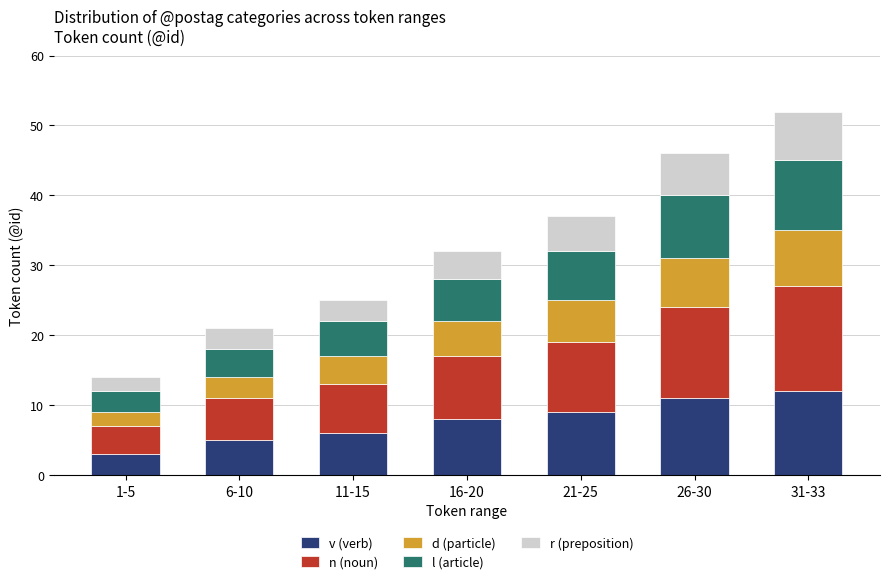

At which label does v (verb) reach its minimum?

1-5